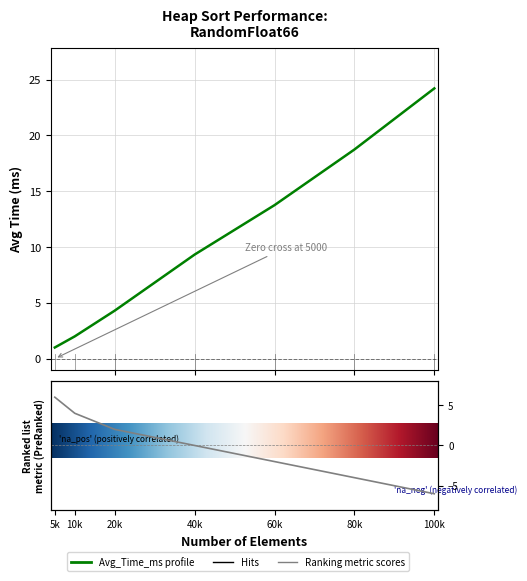

Rank the categories by value from lowest to highest.

5k, 10k, 20k, 40k, 60k, 80k, 100k